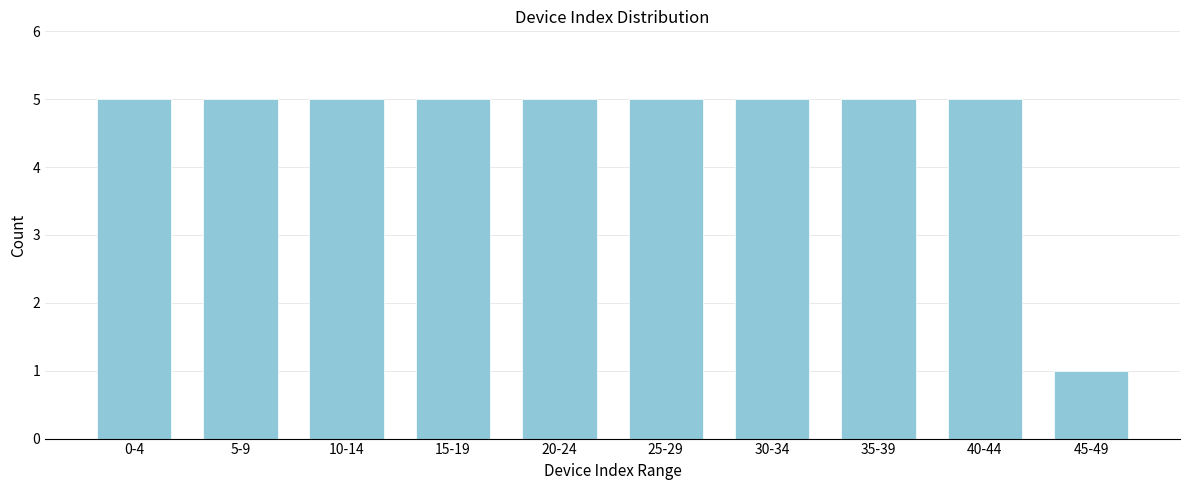

Reading left to right, extract all data points from this chart.

0-4=5	5-9=5	10-14=5	15-19=5	20-24=5	25-29=5	30-34=5	35-39=5	40-44=5	45-49=1